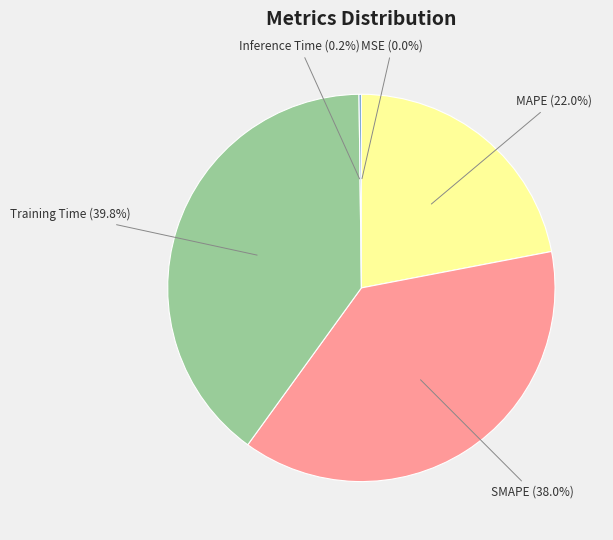

Which slice is the largest?

Training Time